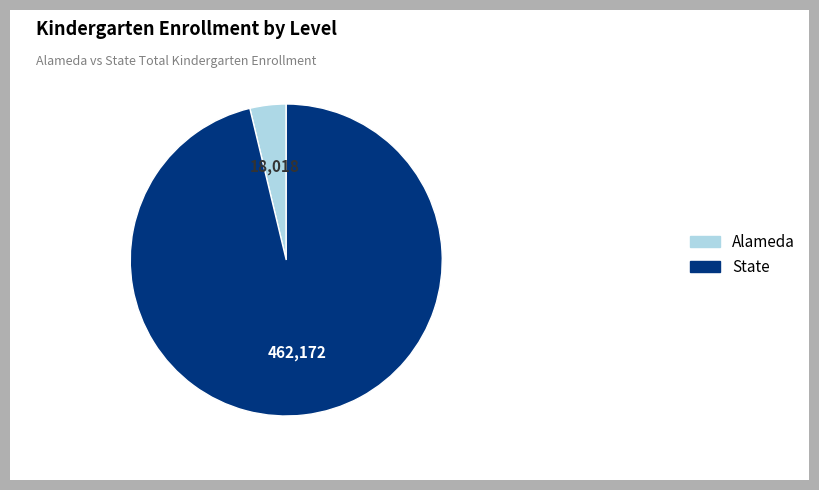

What is the ratio of the value at State to the value at Alameda?

25.7